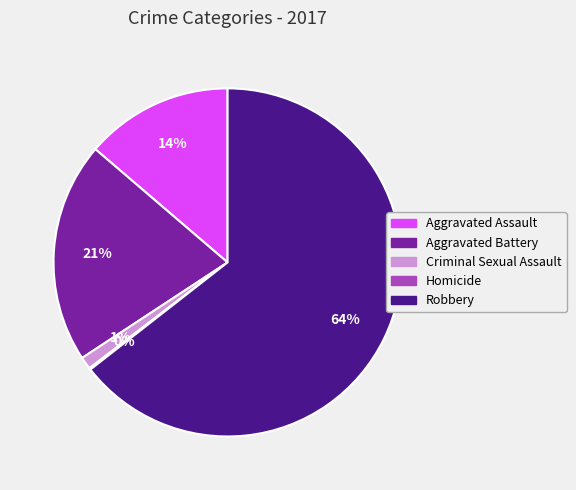

What percentage is the Robbery slice, to the nearest percent?

64%